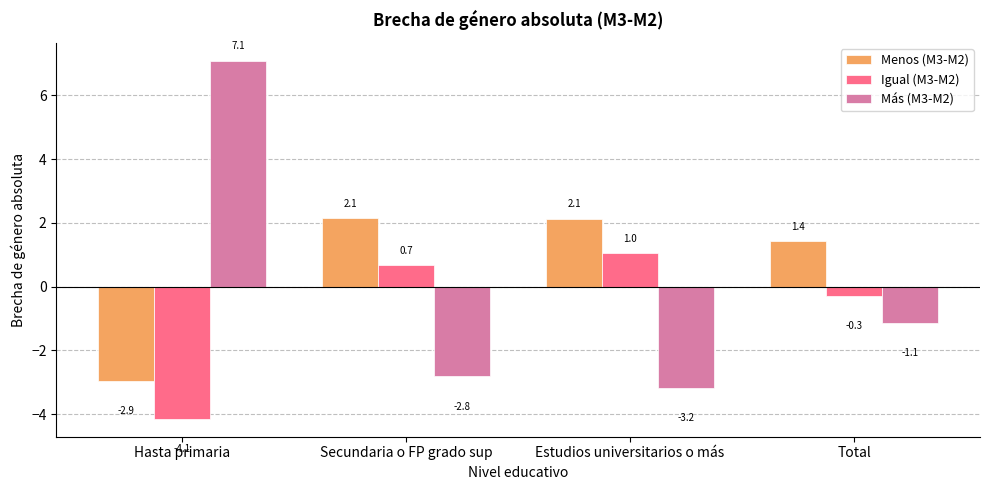

Reading left to right, what are all the values shown in this chart?

Menos (M3-M2): Hasta primaria=-2.9	Secundaria o FP grado sup=2.1	Estudios universitarios o más=2.1	Total=1.4
Igual (M3-M2): Hasta primaria=-4.1	Secundaria o FP grado sup=0.7	Estudios universitarios o más=1.0	Total=-0.3
Más (M3-M2): Hasta primaria=7.1	Secundaria o FP grado sup=-2.8	Estudios universitarios o más=-3.2	Total=-1.1